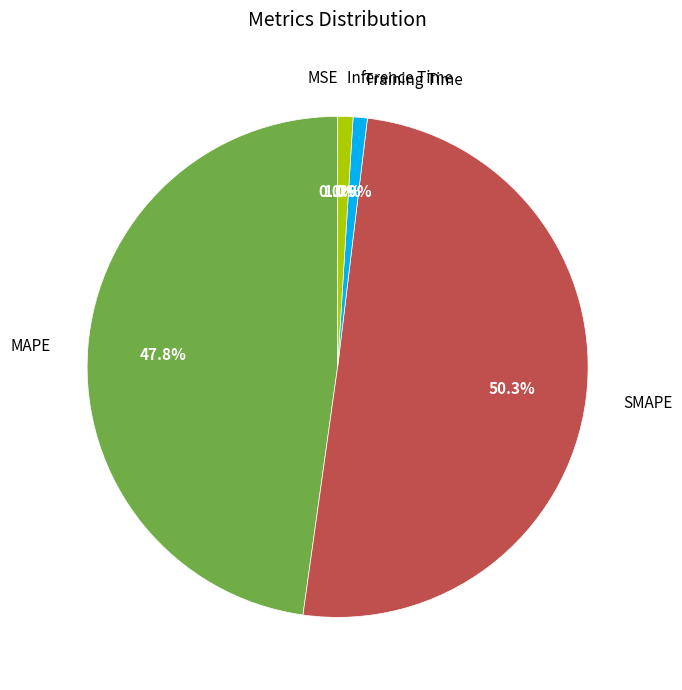

What percentage is NOT represented by SMAPE?

49.7%